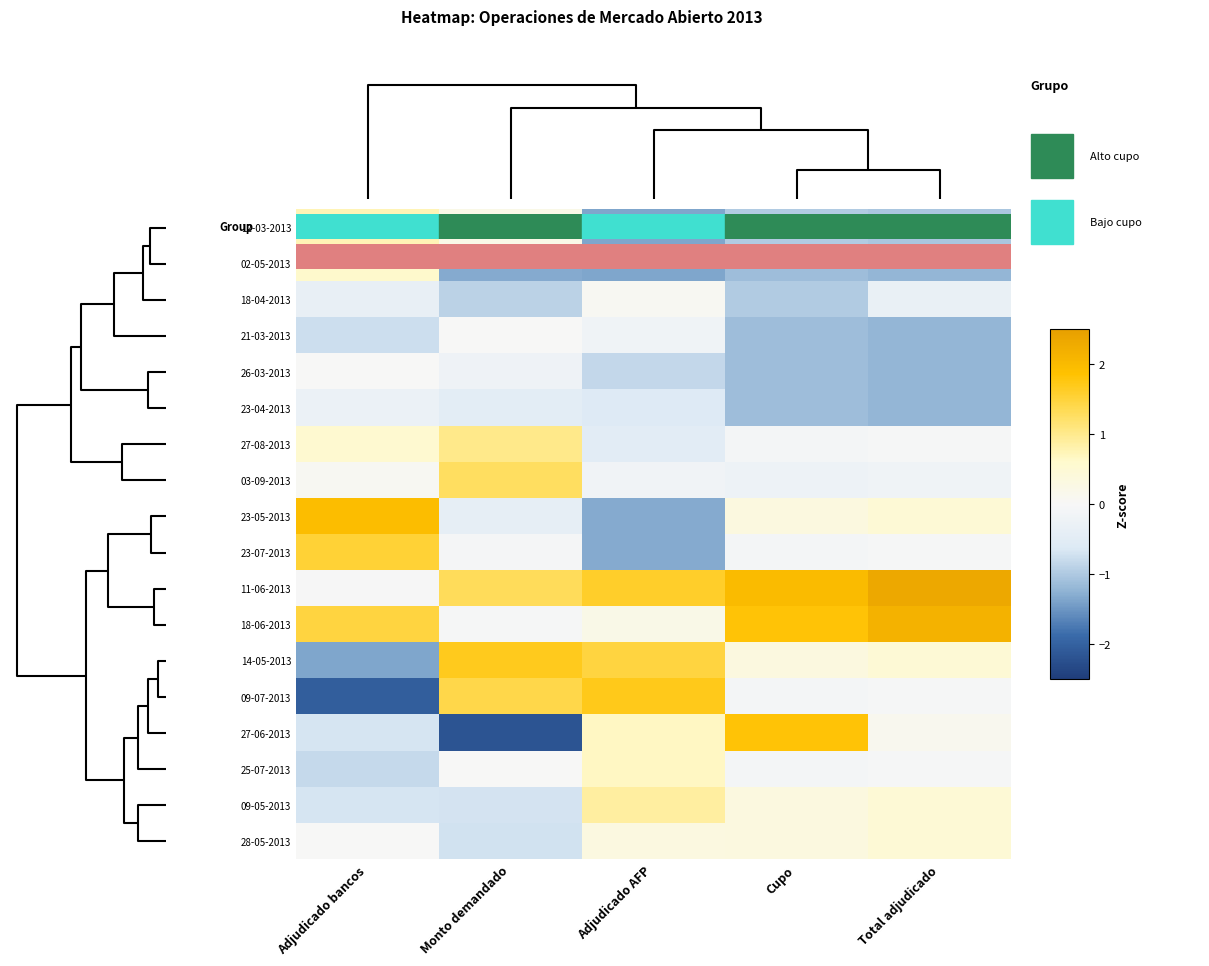

Which category has the highest value across all series?

Total adjudicado